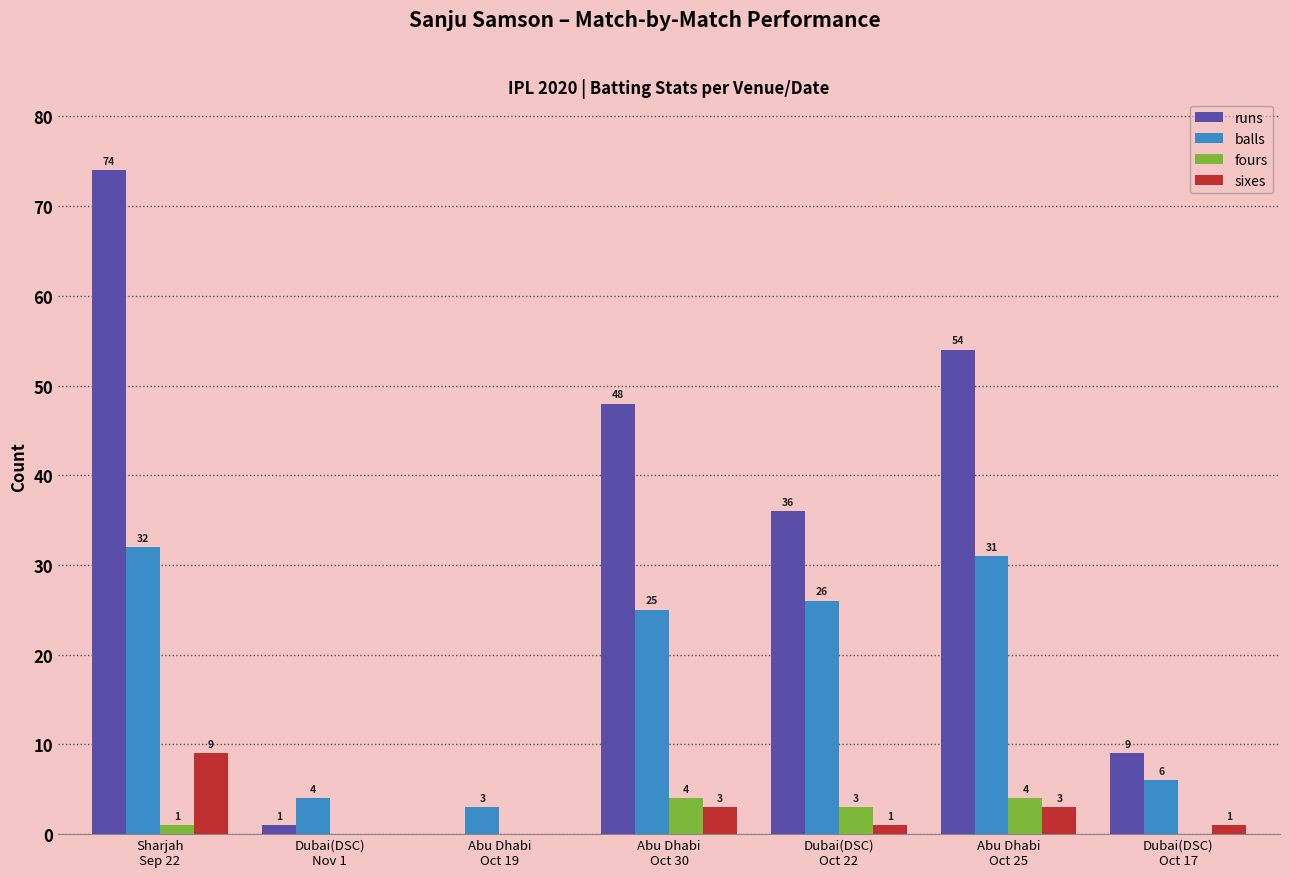

Reading left to right, list all the values displayed in this chart.

runs: 74	1	0	48	36	54	9
balls: 32	4	3	25	26	31	6
fours: 1	0	0	4	3	4	0
sixes: 9	0	0	3	1	3	1